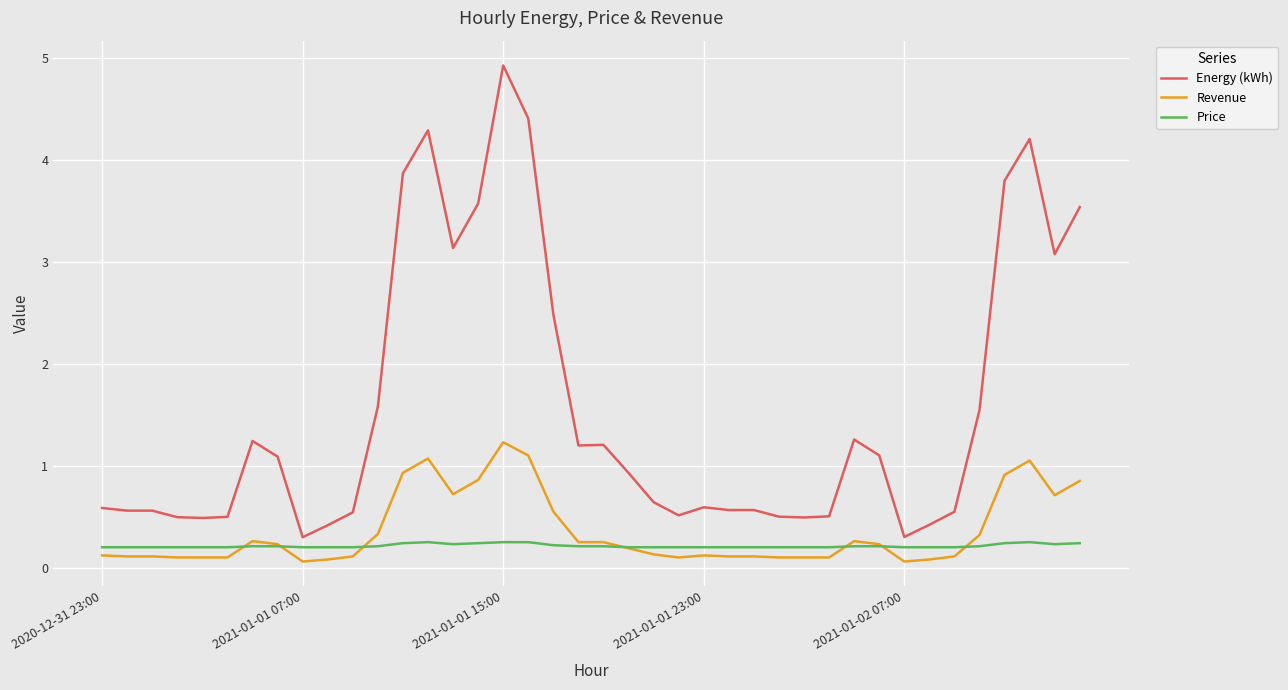

What is the greatest value displayed?

4.9